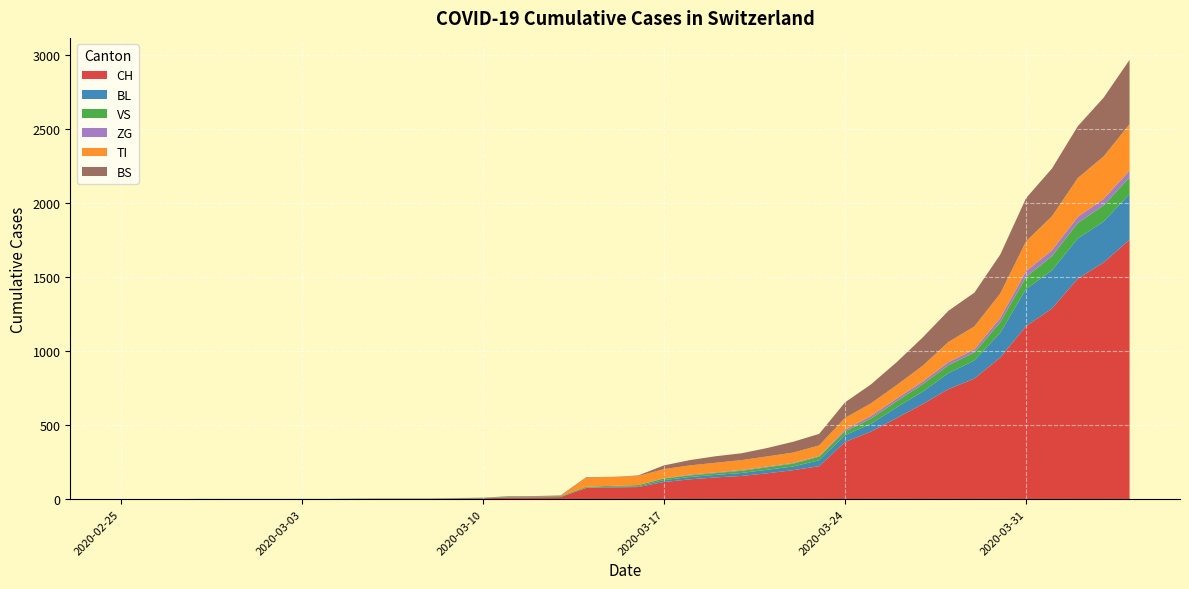

Reading left to right, what are all the values shown in this chart?

CH: 0	0	0	0	0	0	0	0	0	2	3	3	3	5	6	11	12	14	76	79	82	116	134	147	157	175	196	223	386	456	548	642	744	814	957	1169	1288	1490	1599	1753
BL: 0	0	0	0	0	0	0	0	0	0	0	0	0	1	2	2	2	2	2	5	5	13	16	17	20	24	25	40	46	53	73	84	108	123	167	251	258	272	277	309
VS: 0	0	0	2	2	2	2	2	2	2	2	2	2	2	2	3	3	5	6	6	8	11	11	12	15	17	19	24	25	35	41	50	53	54	71	81	96	104	109	112
ZG: 0	0	0	0	0	0	0	0	0	0	0	0	0	0	0	0	0	0	0	0	0	1	5	5	5	5	5	5	12	18	18	18	21	21	29	39	40	41	44	46
TI: 0	0	0	0	0	0	0	0	0	0	0	0	0	0	0	0	0	0	61	61	61	62	62	65	67	68	70	71	80	85	91	107	136	155	165	202	229	263	287	314
BS: 0	0	0	0	0	0	0	0	0	0	0	0	0	0	0	4	4	4	4	0	4	25	36	44	46	57	73	78	105	128	155	191	211	228	263	292	323	350	397	434